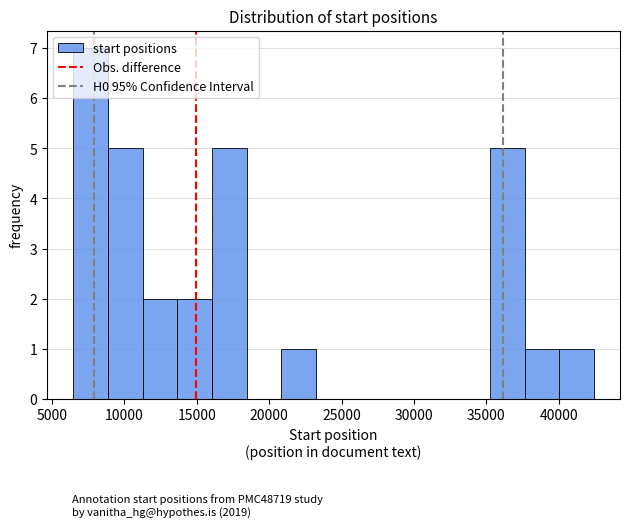

Reading left to right, list every bar in this chart as the range it spans on the x-axis followed by its height. Neither the bar edges nor the heights are printed on the chart, so give them approximately, as read against the axes.

6500 to 9000: 7
9000 to 11500: 5
11500 to 13500: 2
13500 to 16000: 2
16000 to 18500: 5
18500 to 21000: 0
21000 to 23000: 1
23000 to 25500: 0
25500 to 28000: 0
28000 to 30500: 0
30500 to 33000: 0
33000 to 35000: 0
35000 to 37500: 5
37500 to 40000: 1
40000 to 42500: 1